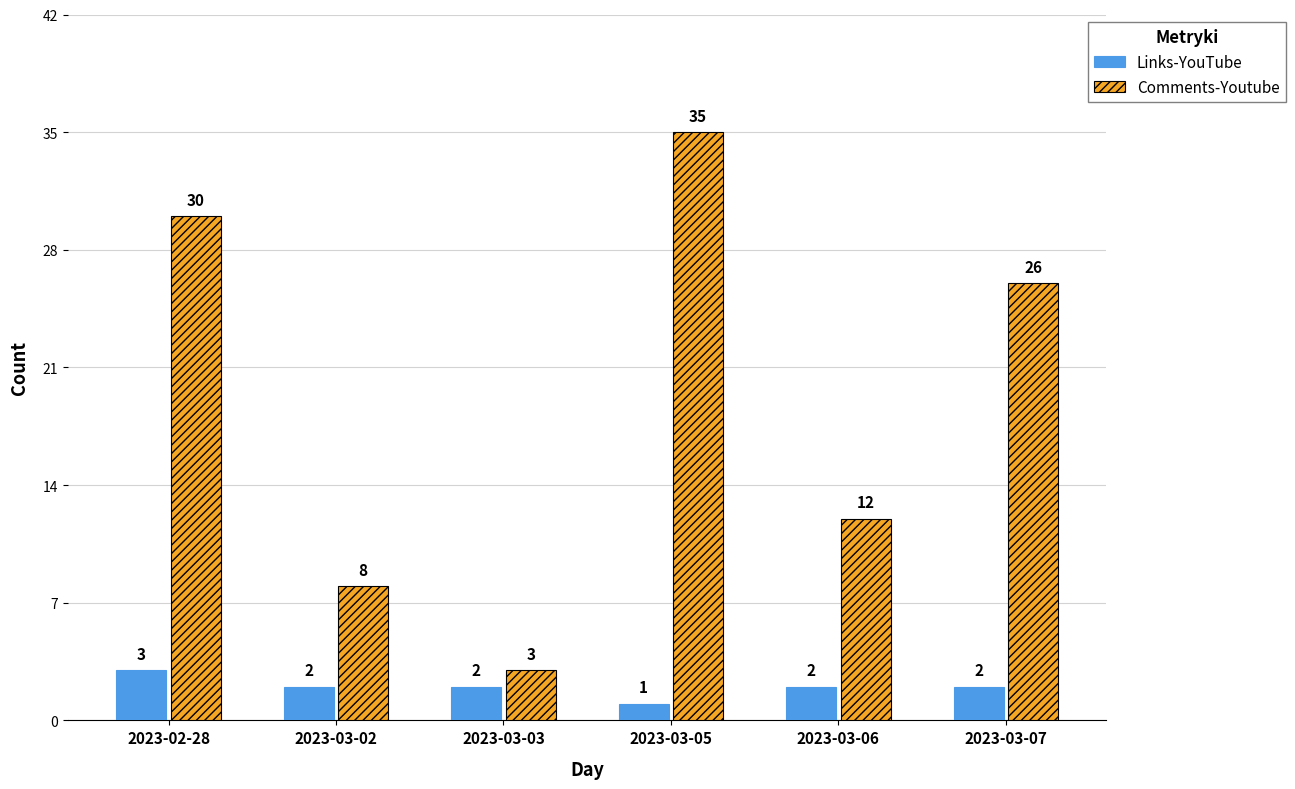

How many bars are there in total?

12